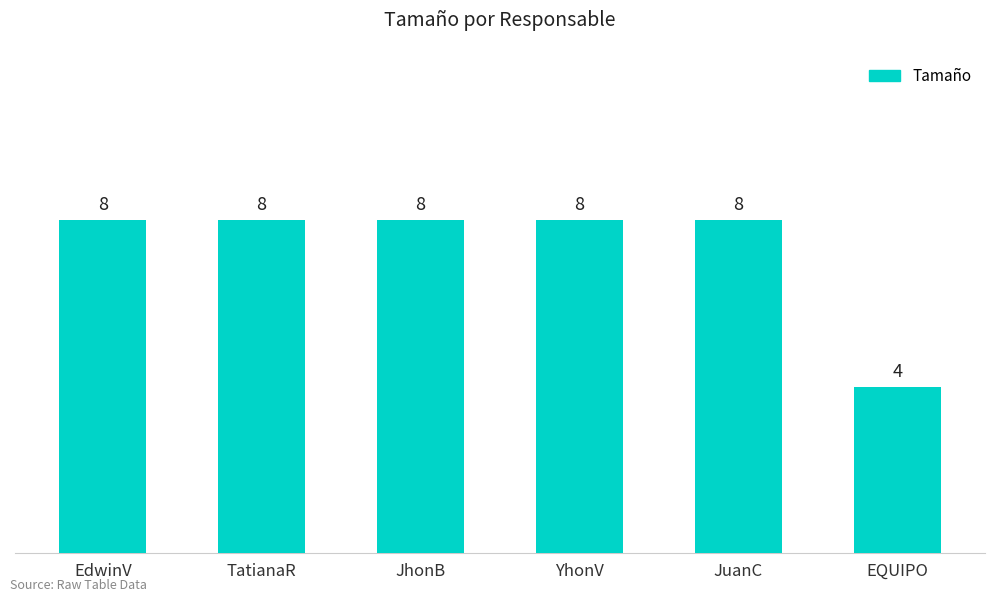

What is the value of the 5th bar from the left?

8